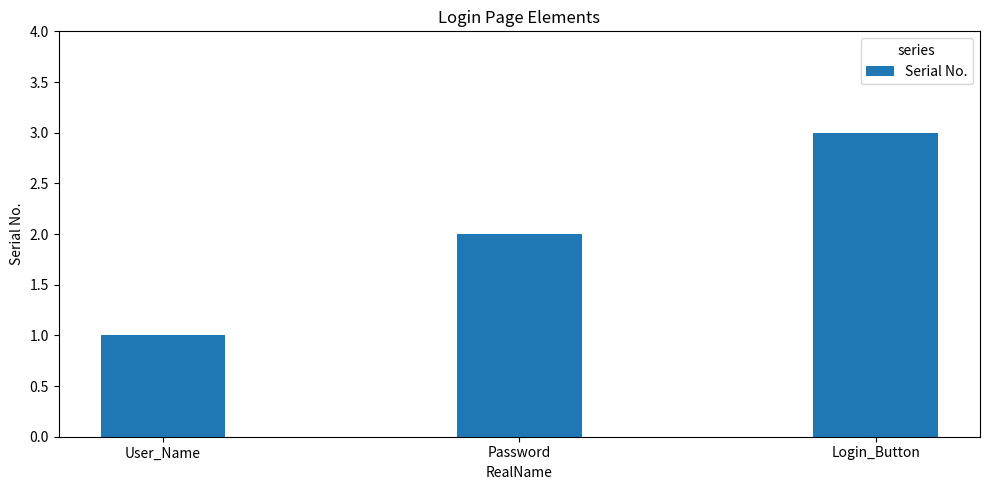

Rank the categories by value from lowest to highest.

User_Name, Password, Login_Button